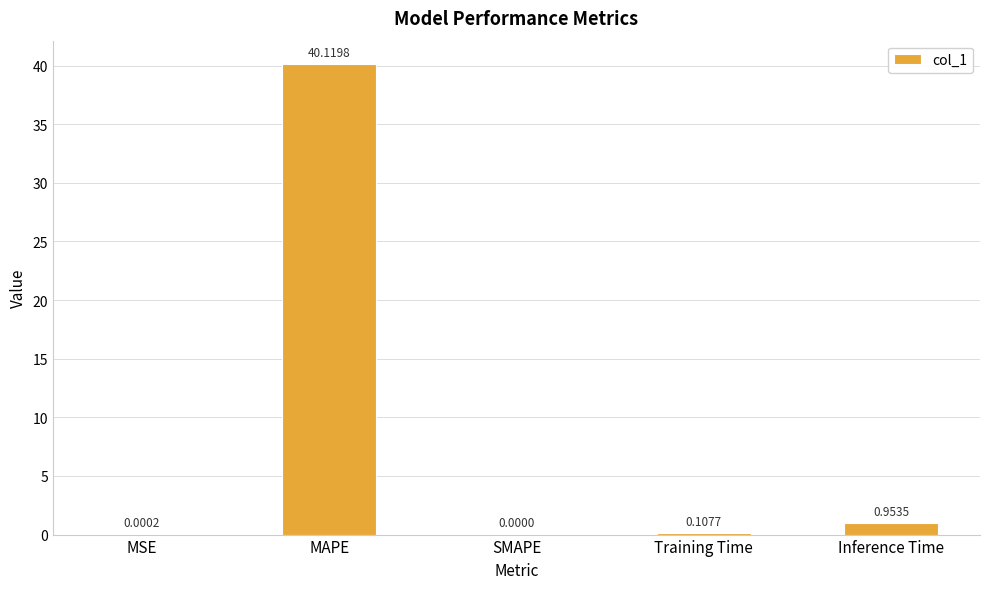

What is the sum of all values?

41.2